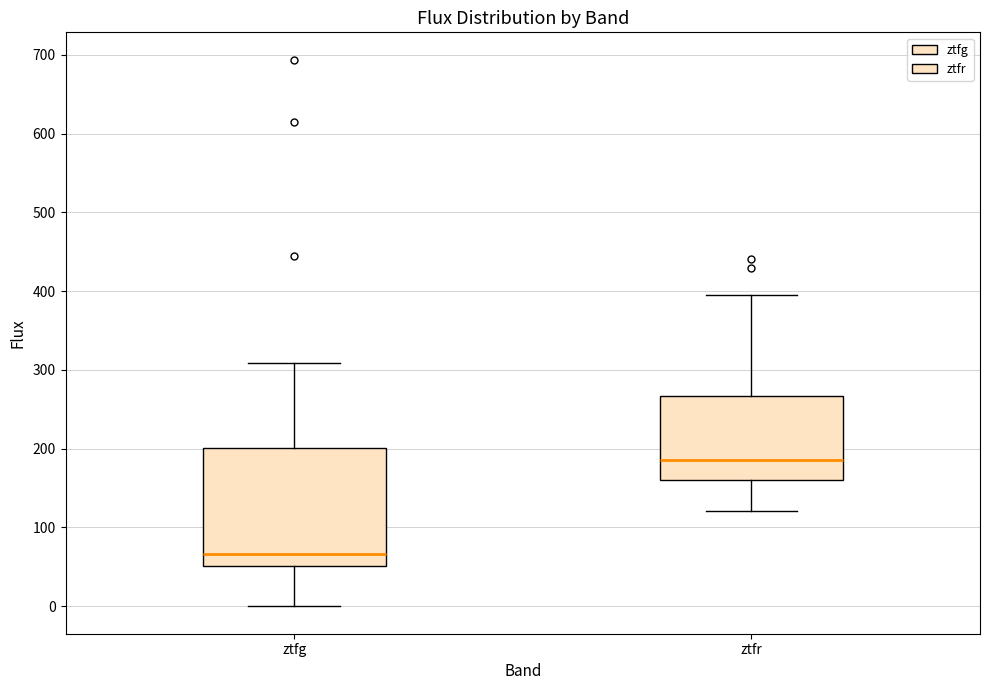

Where is the lower edge of the box for ztfg on the y-axis? The values are not printed on the chart, so give them approximately, as read against the axis.

50